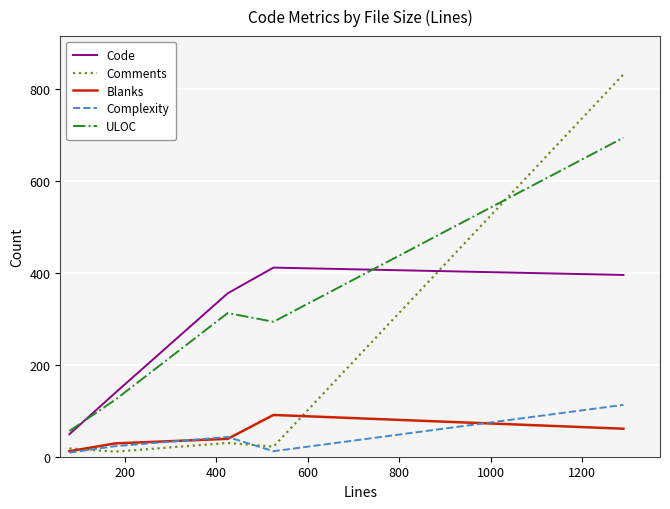

What is the highest value of the Blanks series?

91